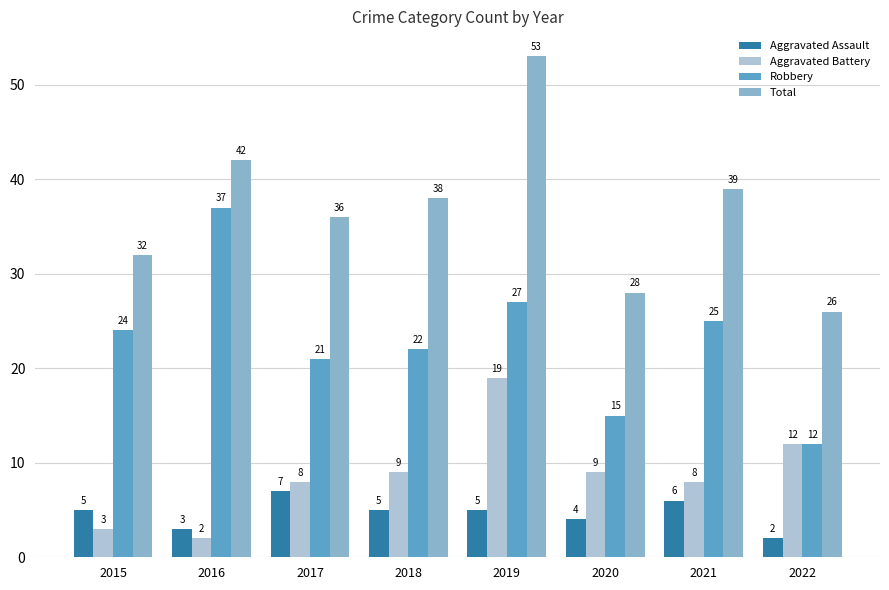

How many data points in Total are less than 38?

4